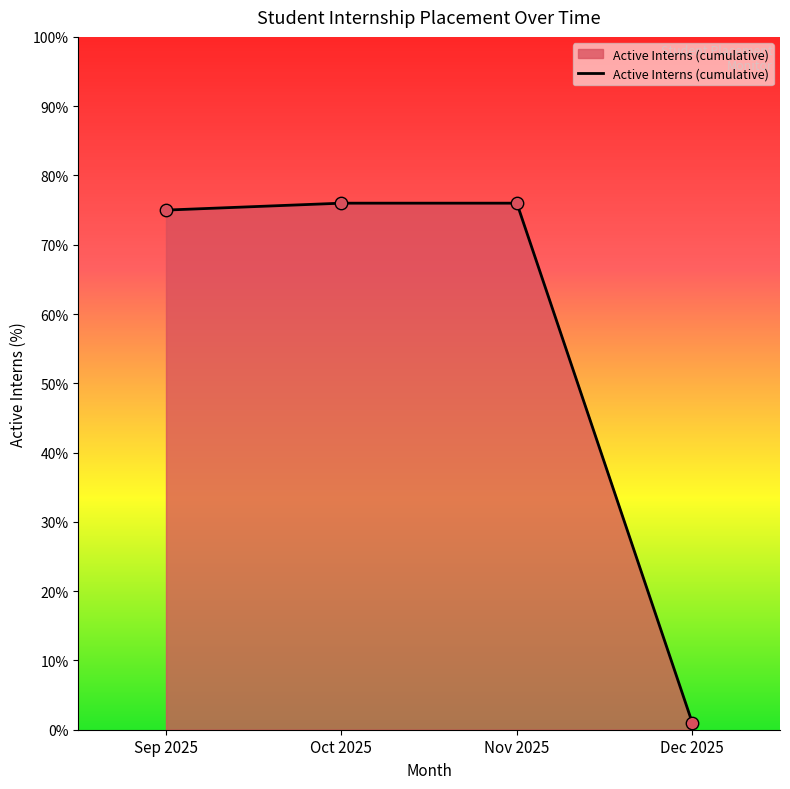

What is the ratio of the value at Sep 2025 to the value at Oct 2025?

1.0